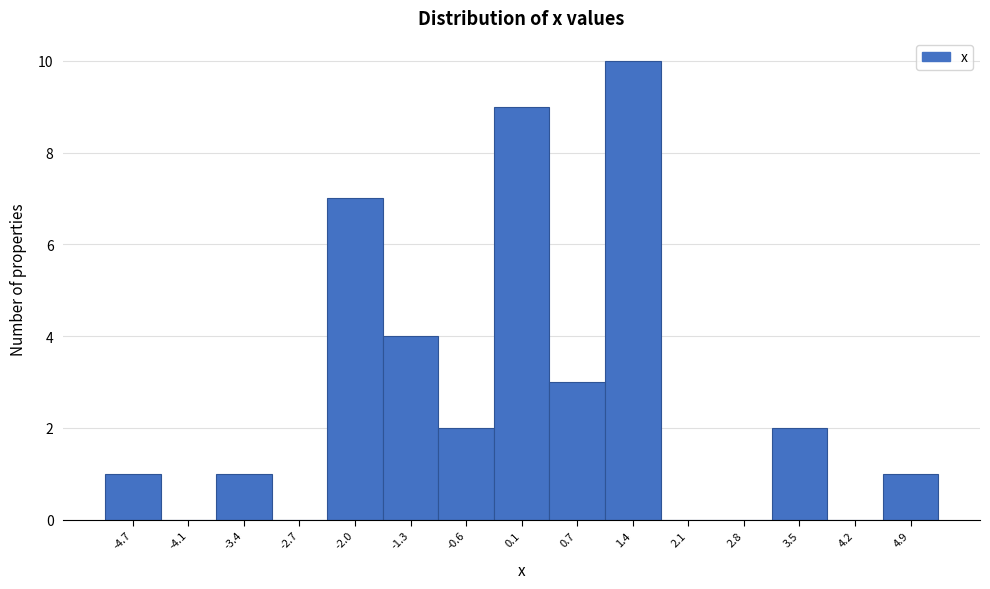

How tall is the bar that spans 0.4 to 1.1 on the x-axis? Neither the bar edges nor the heights are printed on the chart, so give them approximately, as read against the axes.

3